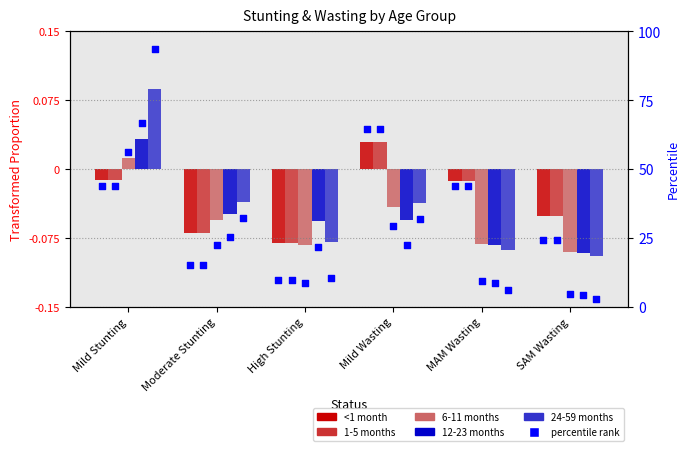

Is the value of <1 month pct at Mild Wasting greater than the value of 12-23 months at Moderate Stunting?

Yes